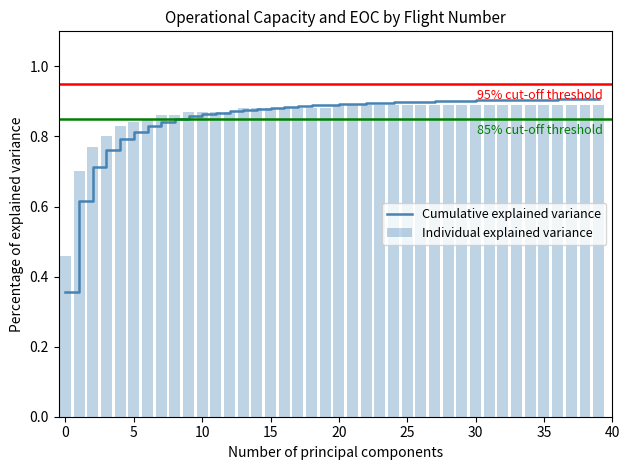

The value of Cumulative explained variance at 30 is 0.9. True or false?

True